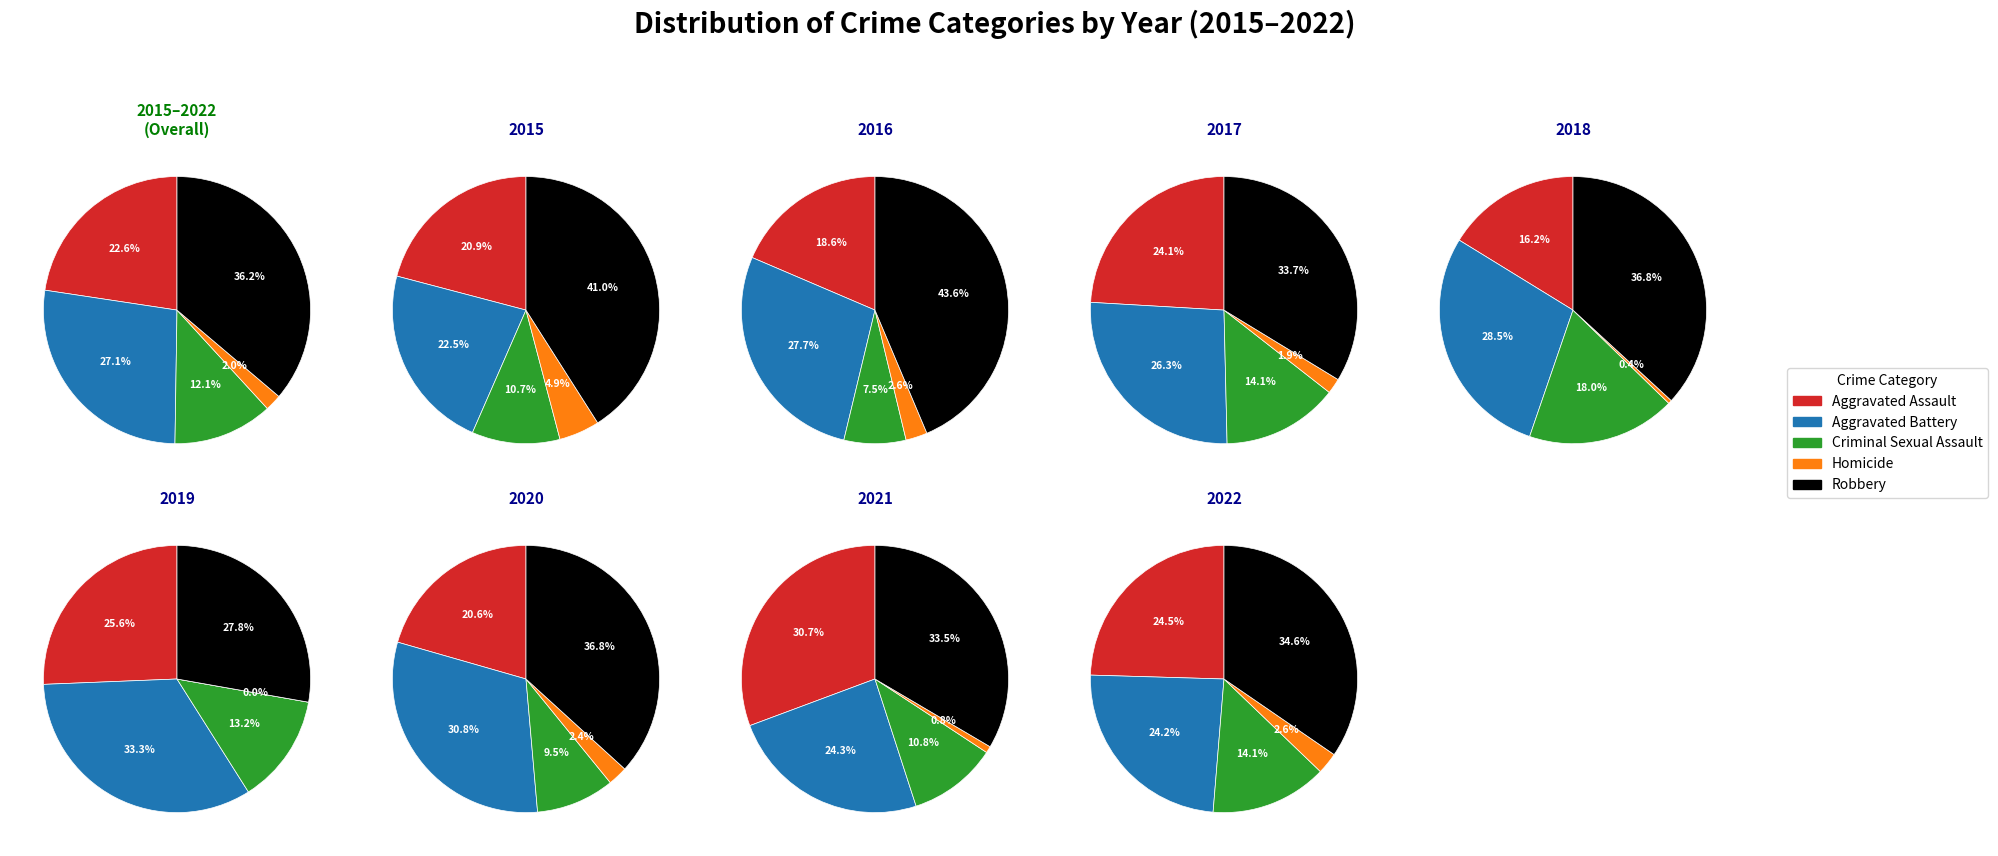

Which series has the largest range (max minus min)?

Robbery